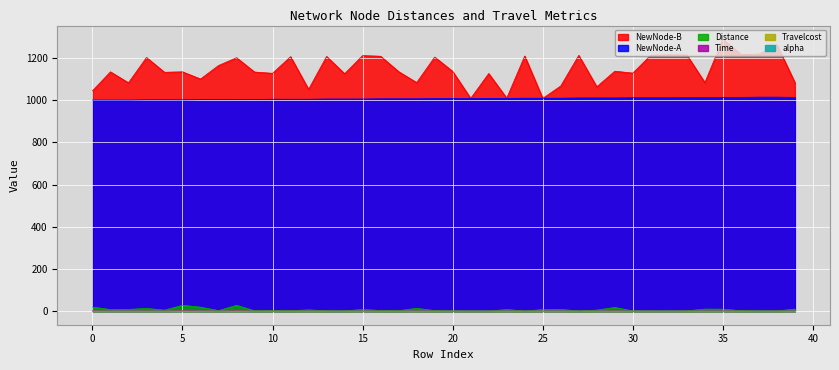

Is the value of NewNode-A at 19 greater than the value of Distance at 6?

Yes